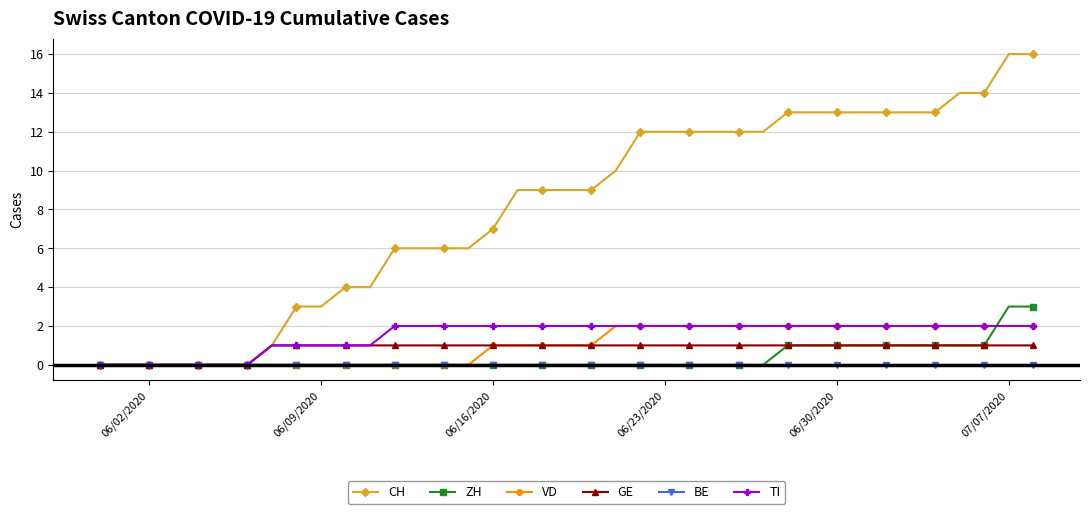

Reading left to right, list all the values displayed in this chart.

CH: 0	0	0	0	0	0	0	1	3	3	4	4	6	6	6	6	7	9	9	9	9	10	12	12	12	12	12	12	13	13	13	13	13	13	13	14	14	16	16
ZH: 0	0	0	0	0	0	0	0	0	0	0	0	0	0	0	0	0	0	0	0	0	0	0	0	0	0	0	0	1	1	1	1	1	1	1	1	1	3	3
VD: 0	0	0	0	0	0	0	0	0	0	0	0	0	0	0	0	1	1	1	1	1	2	2	2	2	2	2	2	2	2	2	2	2	2	2	2	2	2	2
GE: 0	0	0	0	0	0	0	1	1	1	1	1	1	1	1	1	1	1	1	1	1	1	1	1	1	1	1	1	1	1	1	1	1	1	1	1	1	1	1
BE: 0	0	0	0	0	0	0	0	0	0	0	0	0	0	0	0	0	0	0	0	0	0	0	0	0	0	0	0	0	0	0	0	0	0	0	0	0	0	0
TI: 0	0	0	0	0	0	0	1	1	1	1	1	2	2	2	2	2	2	2	2	2	2	2	2	2	2	2	2	2	2	2	2	2	2	2	2	2	2	2